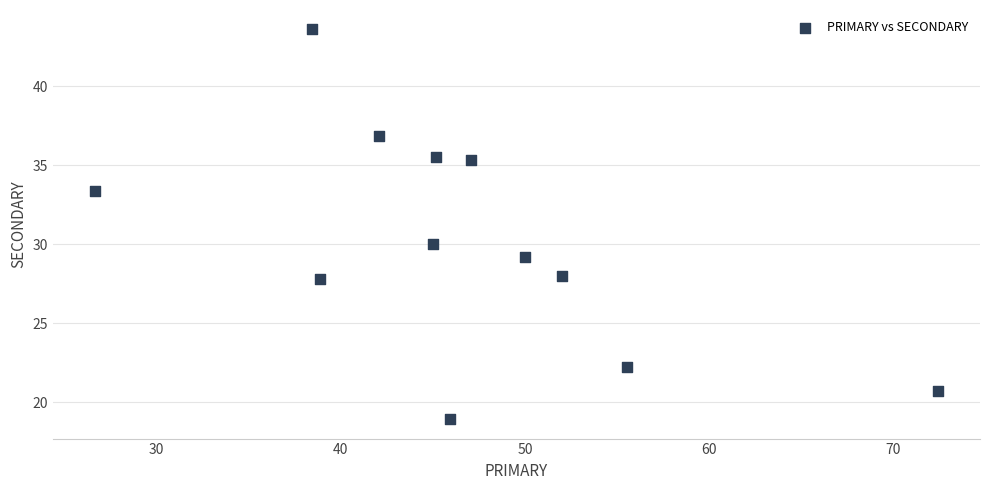

What Y value in the scatter plot is closest to 31?

30.0